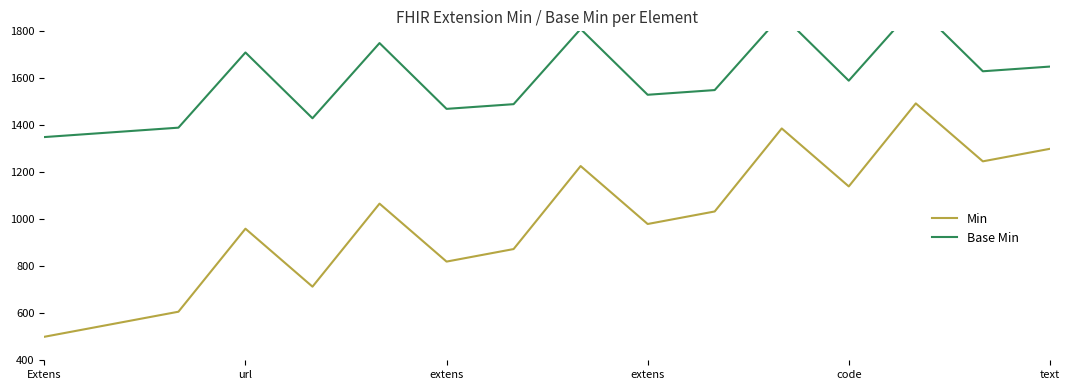

Rank the series at extens from highest to lowest value.

Base Min, Min